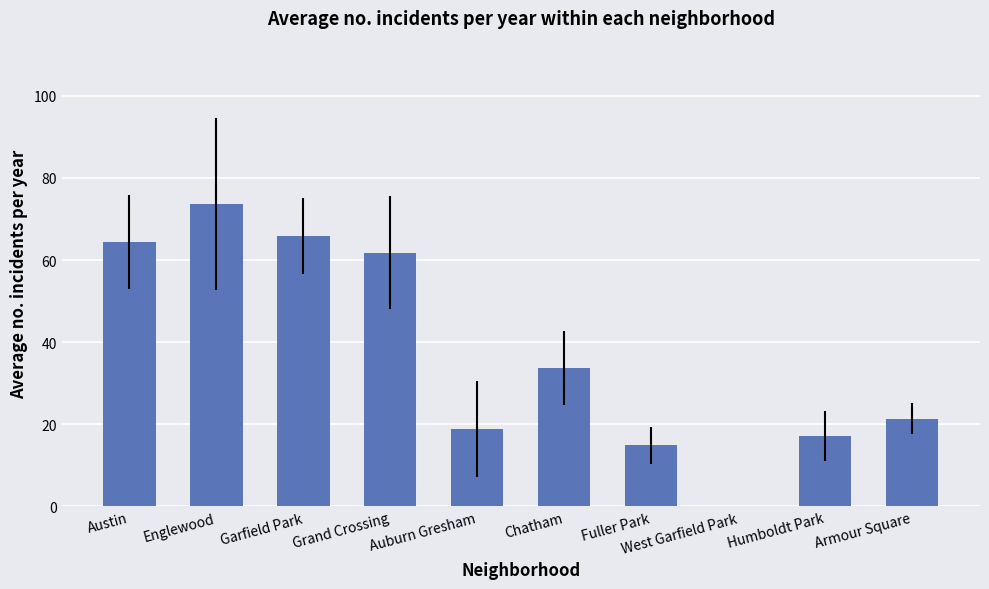

Is it true that the value at Garfield Park is 101.9?

False